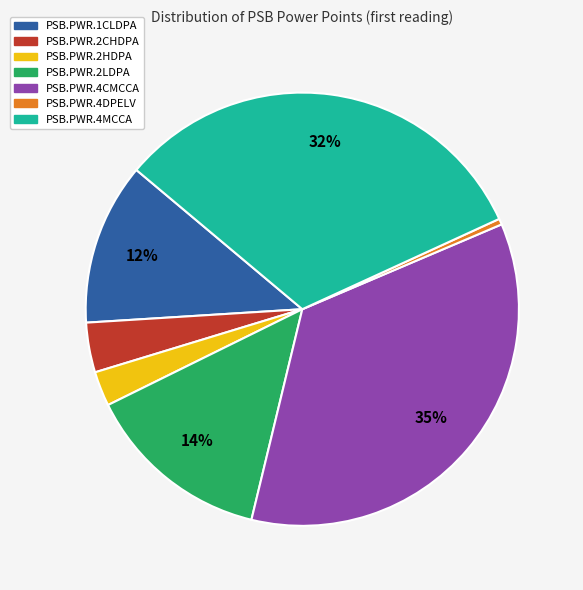

How many slices are in this pie chart?

7